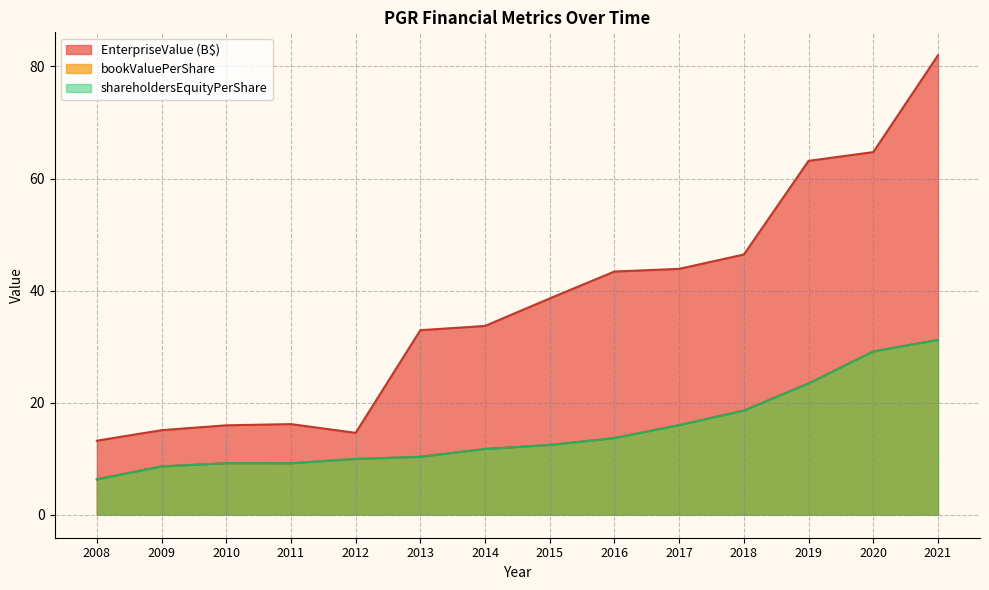

The value of shareholdersEquityPerShare at 2015 is 12.4. True or false?

True